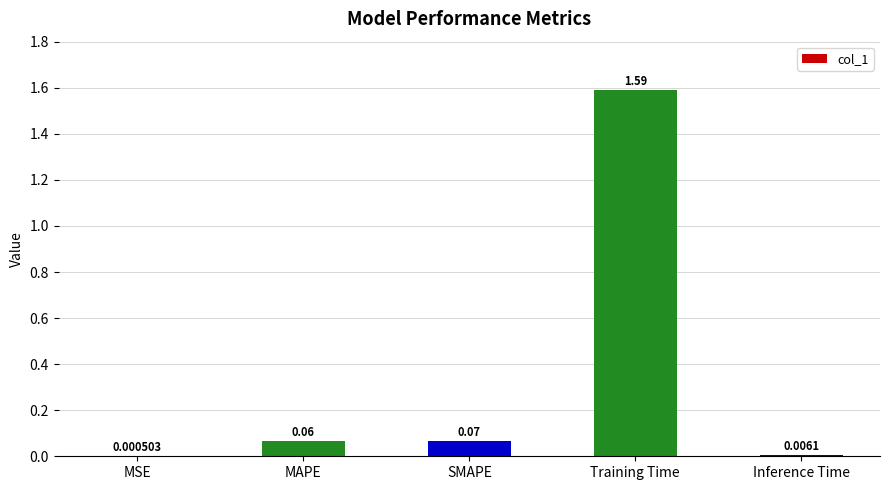

Are the bars horizontal?

No